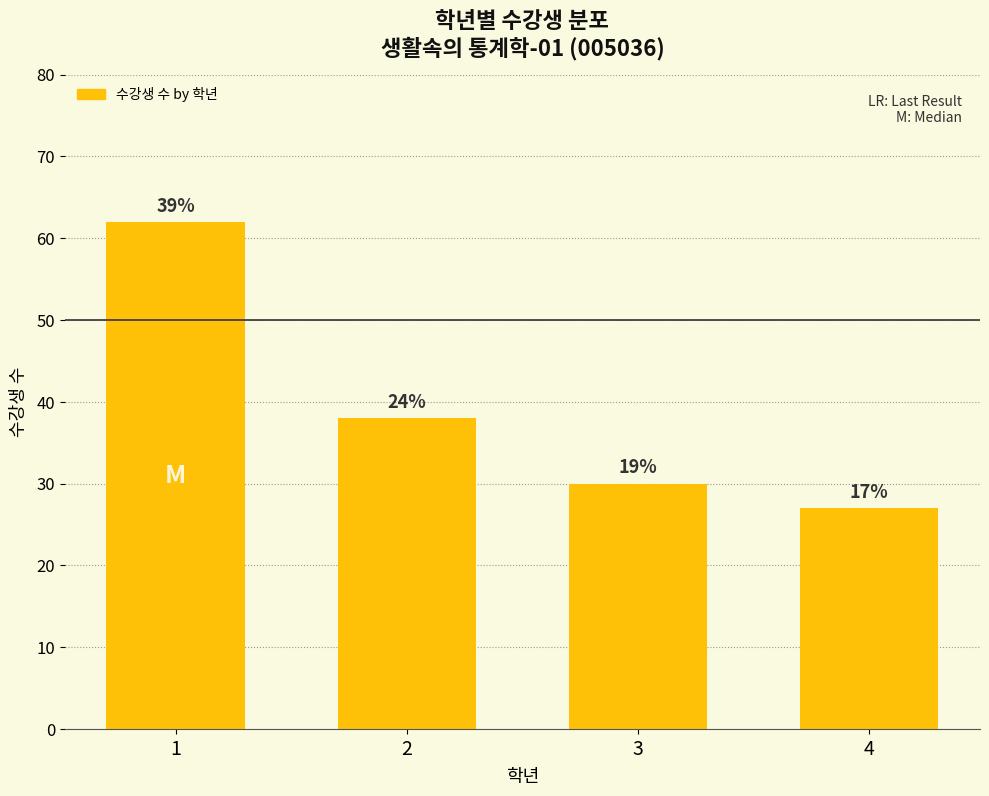

How many bars are there in total?

4